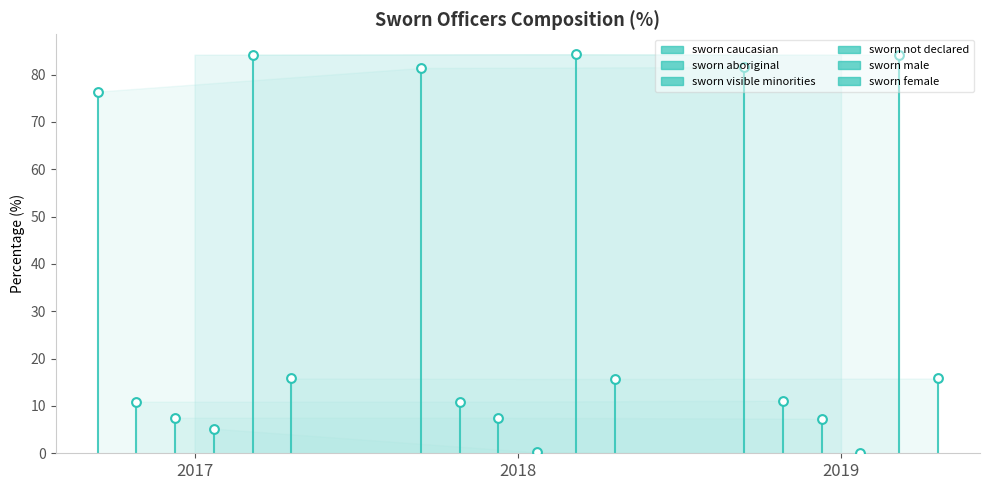

At how many categories does at least one series exceed 7?

3